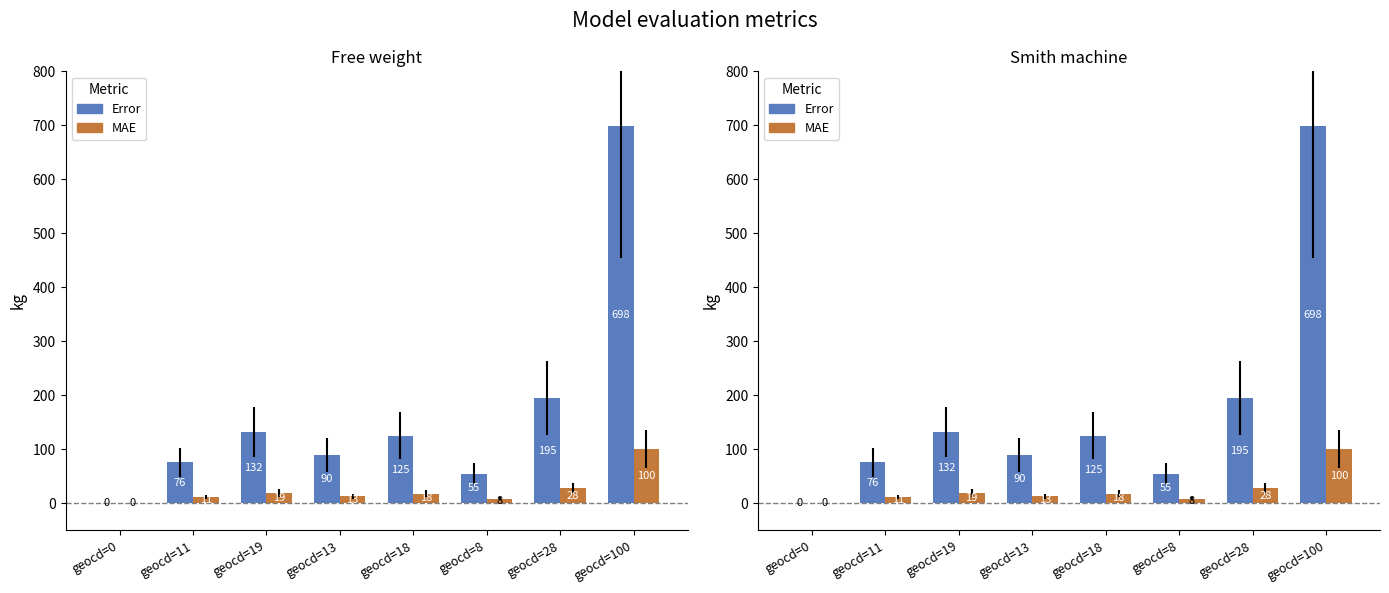

At which category is the sum across all series the highest?

geocd=100